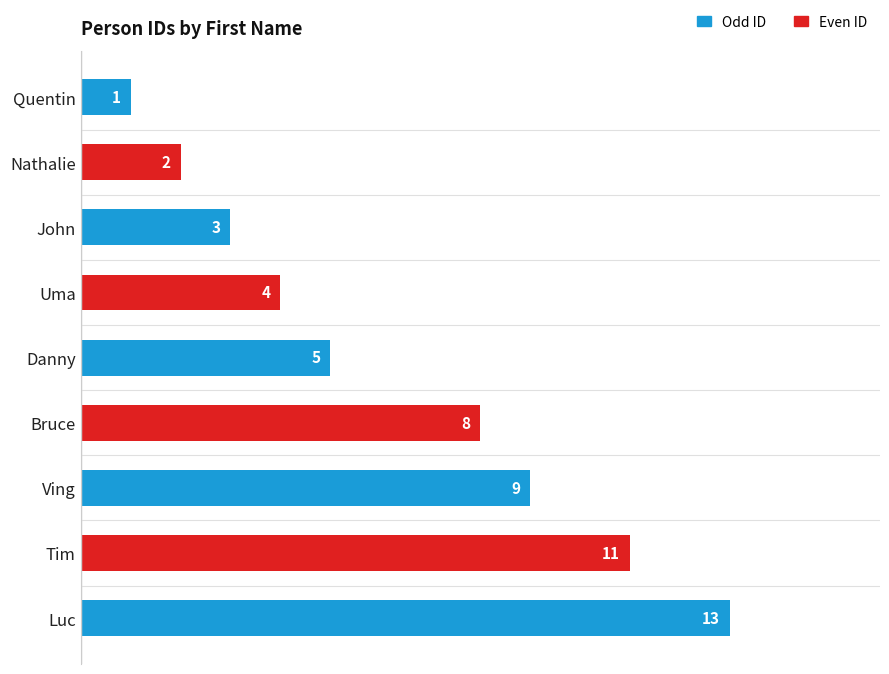

At which category does the chart reach its minimum across all series?

Quentin